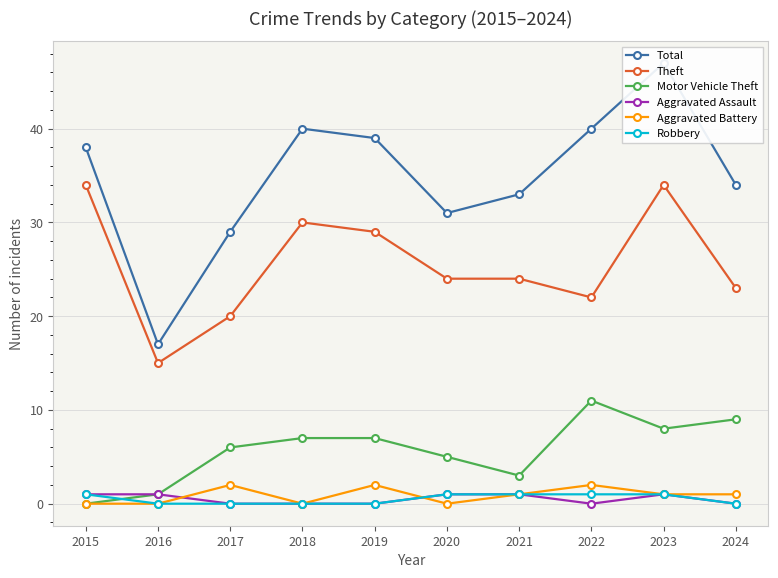

What is the difference between the Motor Vehicle Theft values at 2024 and 2022?

2